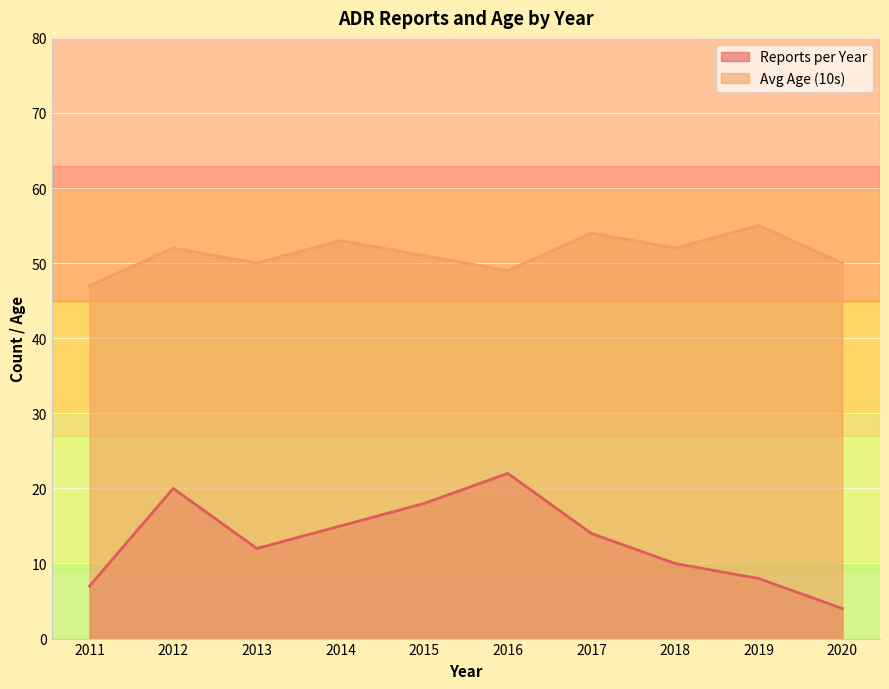

What are all the series names shown in the legend?

Reports per Year, Avg Age (10s)